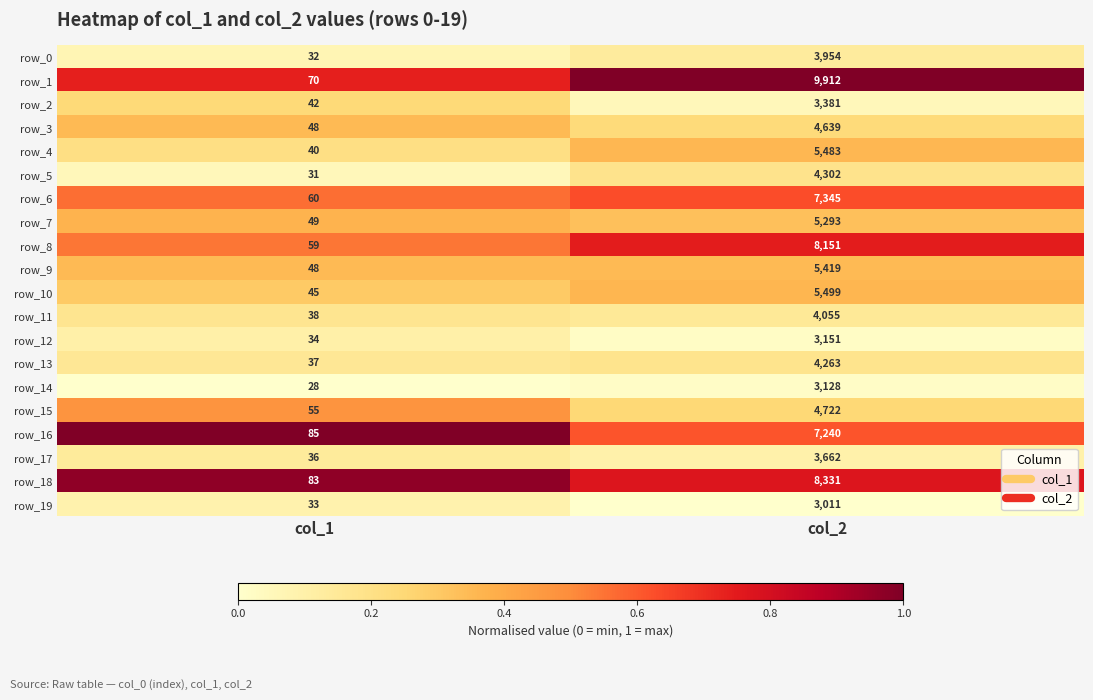

The row_1 series shows 5212 at col_2. True or false?

False